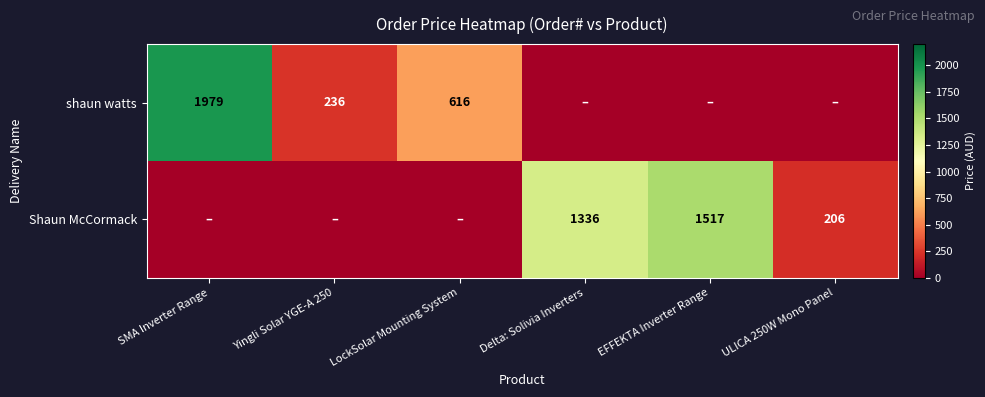

Between EFFEKTA Inverter Range and SMA Inverter Range, which is larger?

SMA Inverter Range